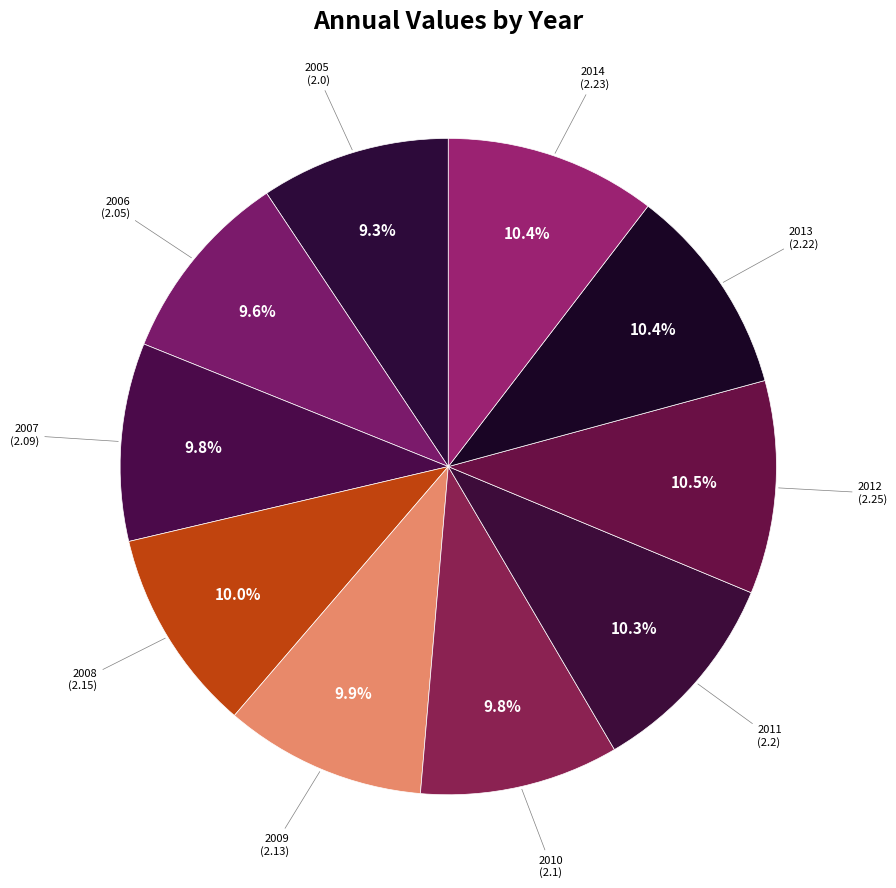

Rank the categories by value from highest to lowest.

2012, 2014, 2013, 2011, 2008, 2009, 2010, 2007, 2006, 2005